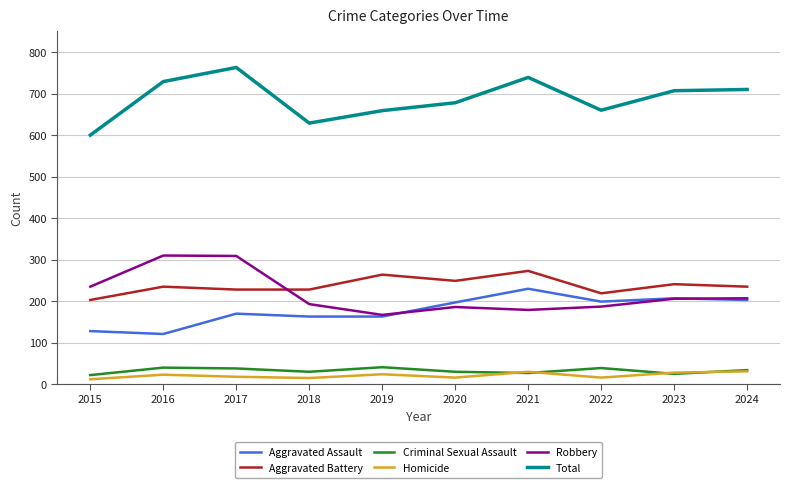

What is the minimum value for Robbery?

167